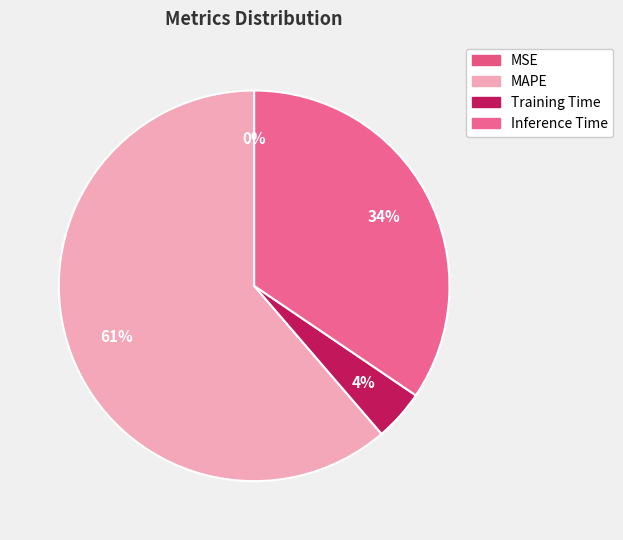

Rank the categories by value from highest to lowest.

MAPE, Inference Time, Training Time, MSE